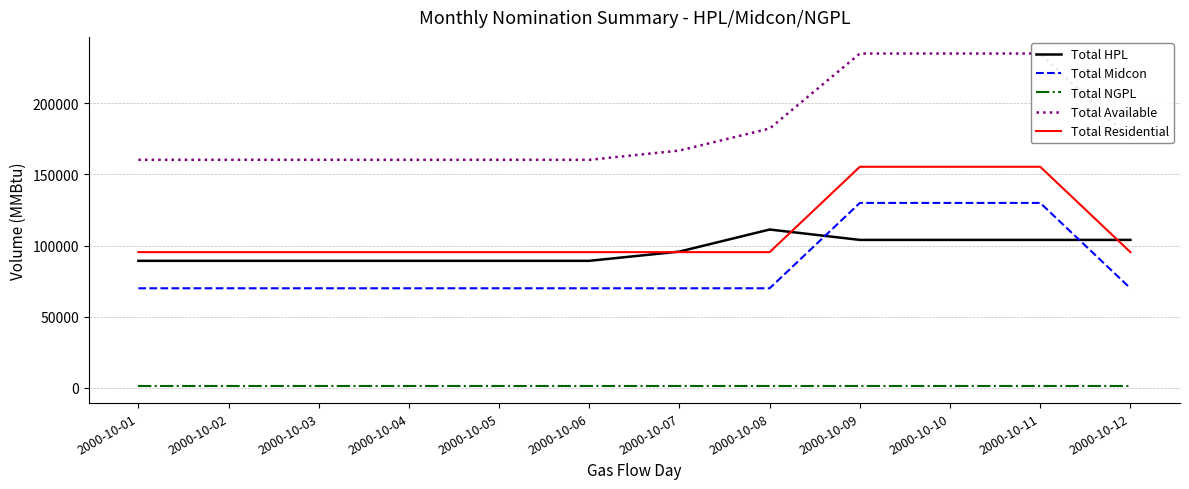

What is the minimum value for Total Residential?

95410